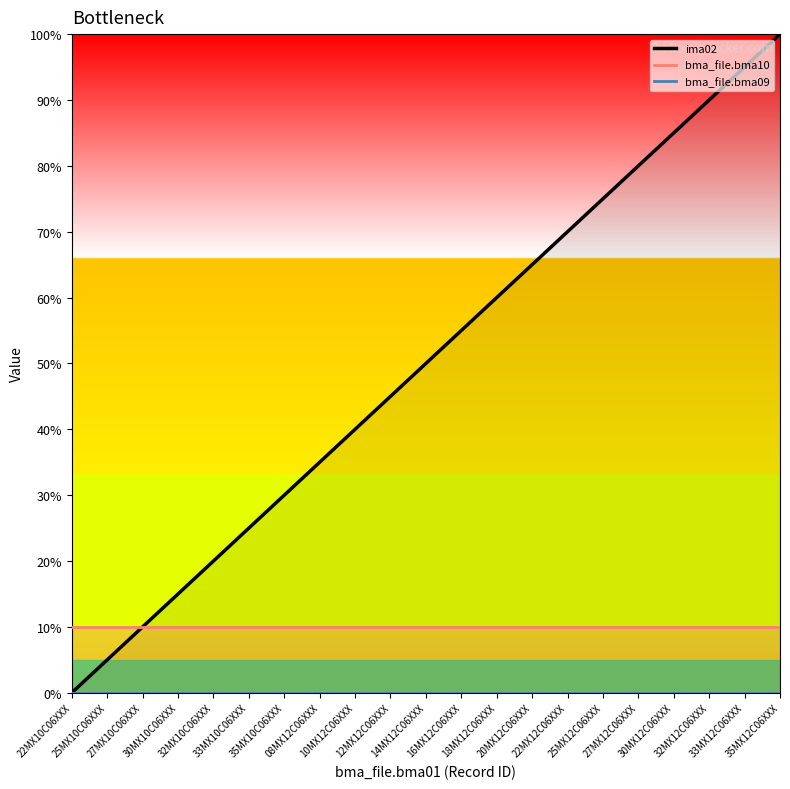

Is it true that bma_file.bma10 equals 10.0 at 25MX12C06XXX?

True